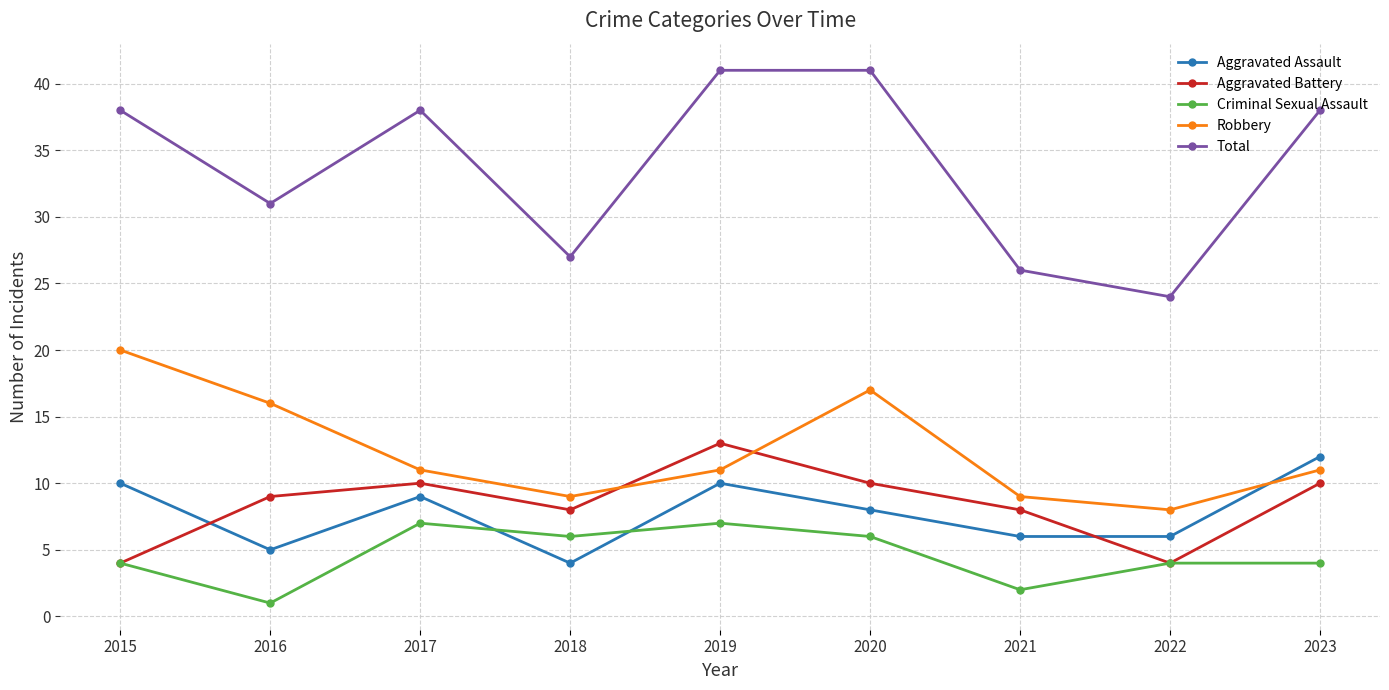

At 2020, list the series in order from largest to smallest.

Total, Robbery, Aggravated Battery, Aggravated Assault, Criminal Sexual Assault